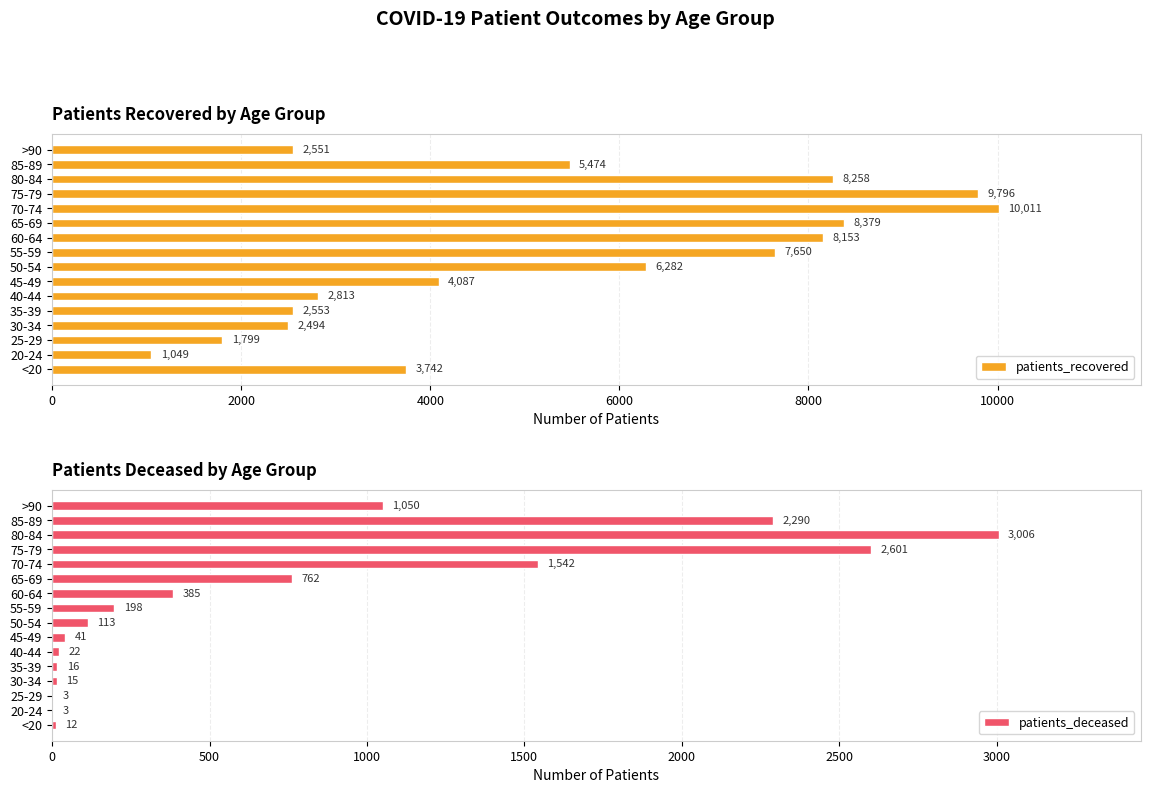

How many bars are there in total?

32